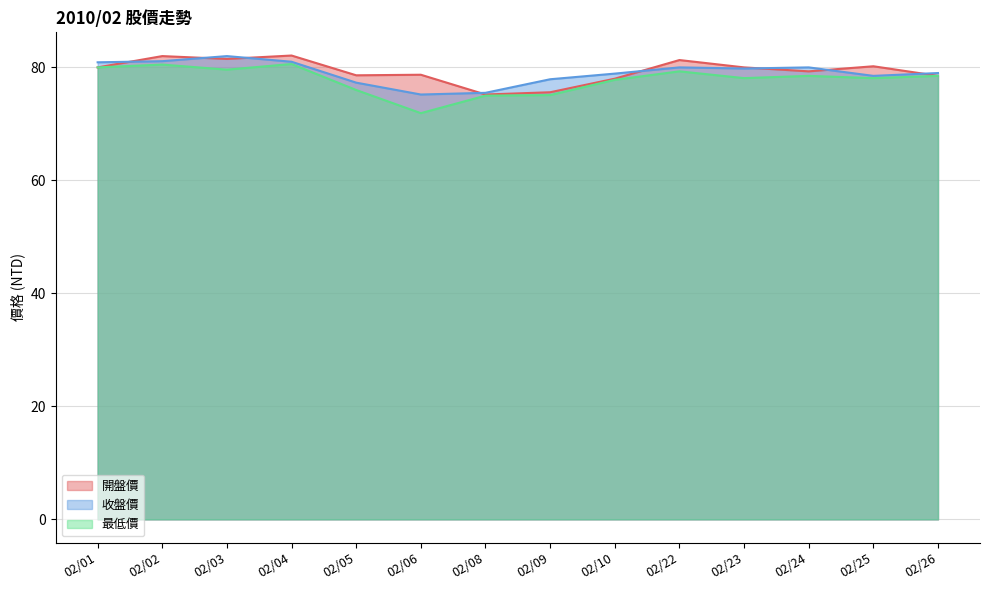

What value does the 收盤價 series have at 02/10?

78.9